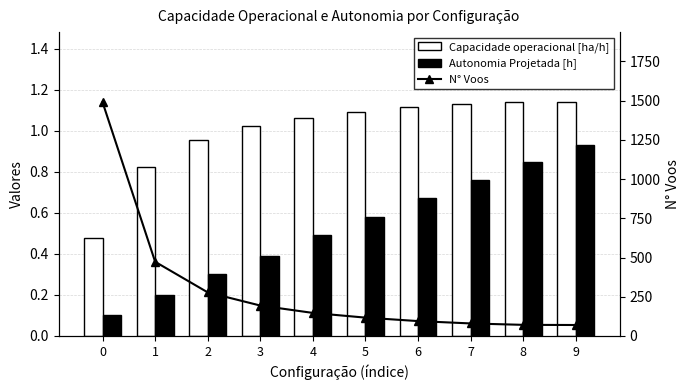

How many data points does each series have?

10